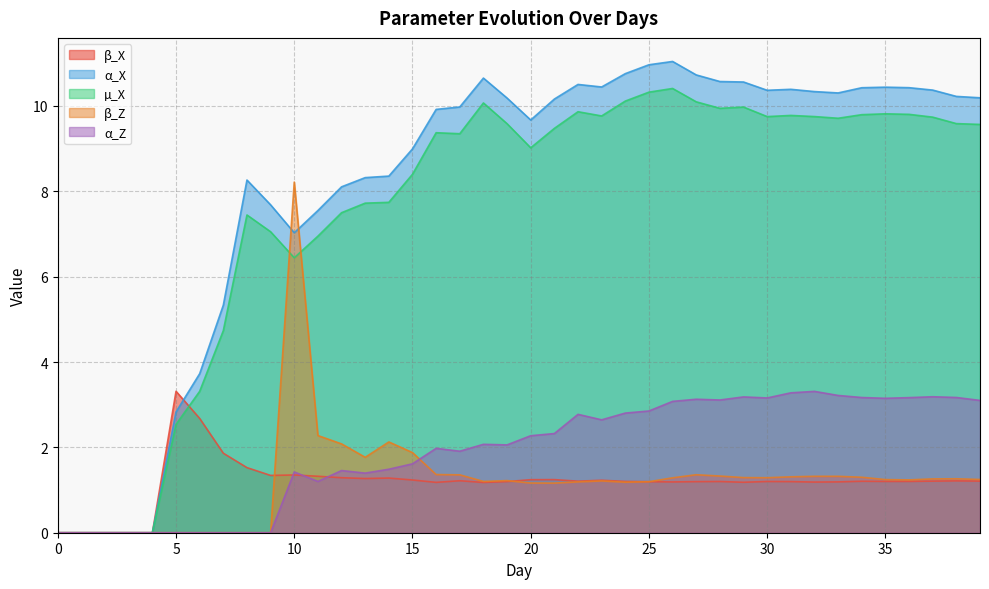

Which series has the widest spread of values?

α_X